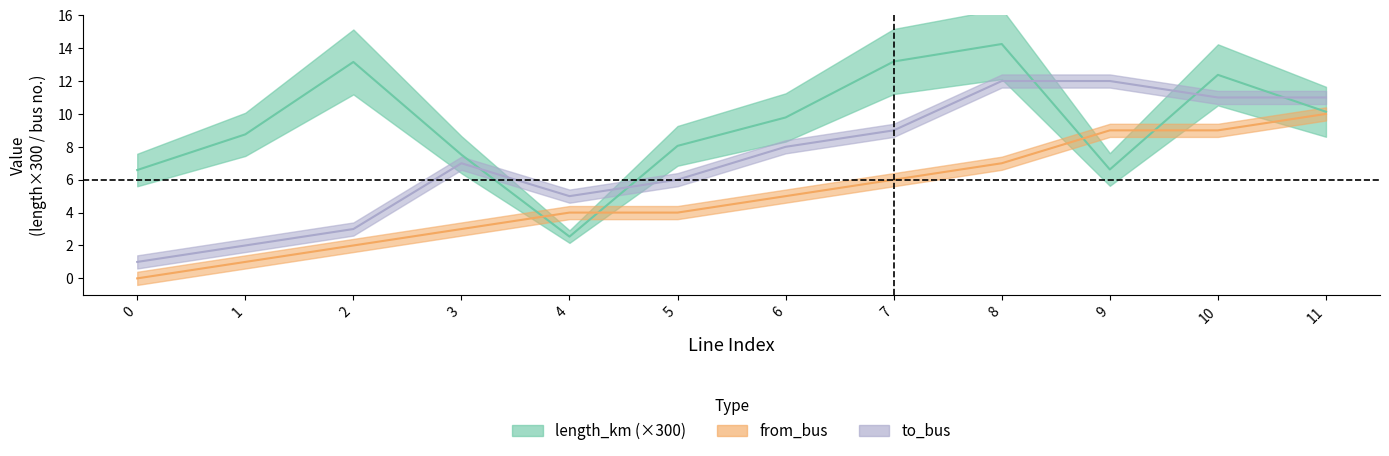

Where does the to_bus series first go above 8?

7